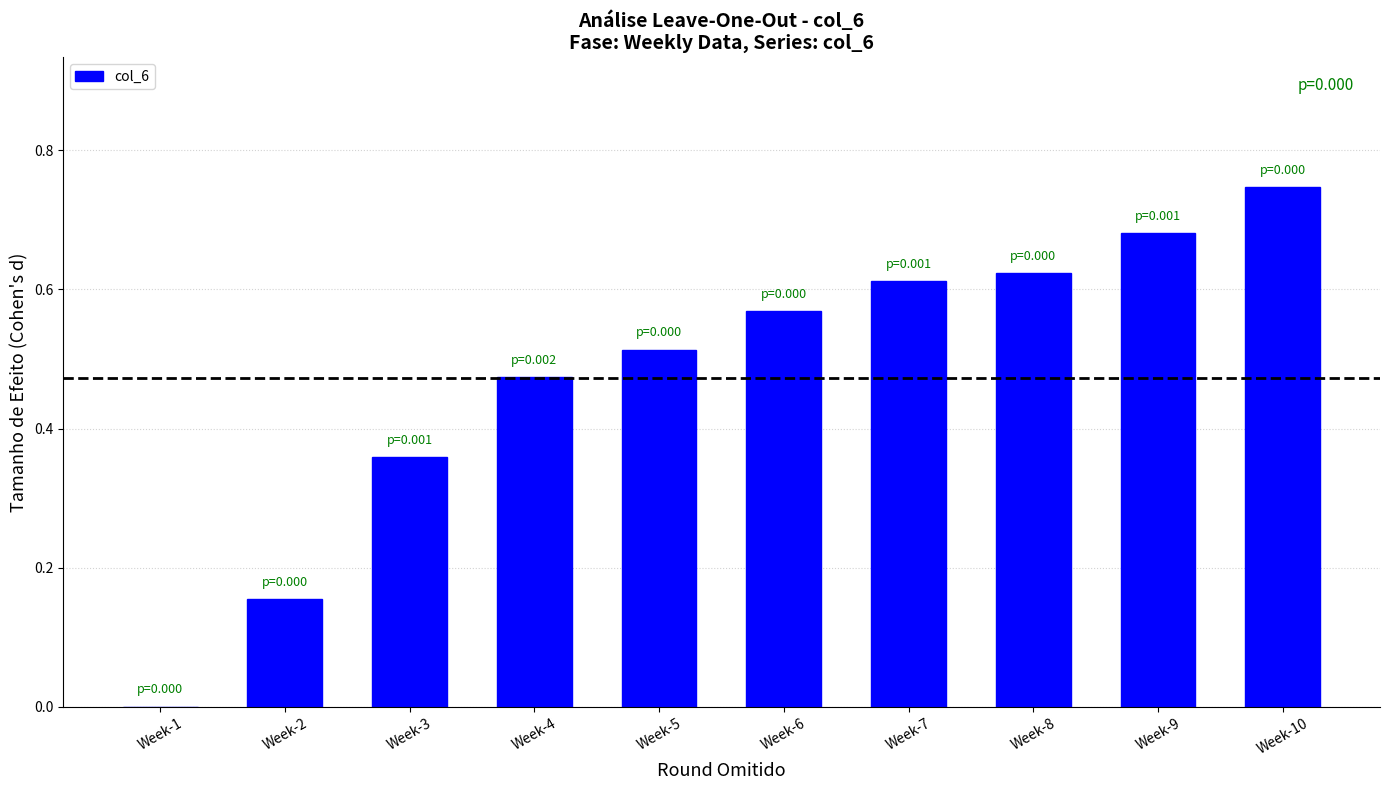

Which label corresponds to the largest value in the chart?

Week-10